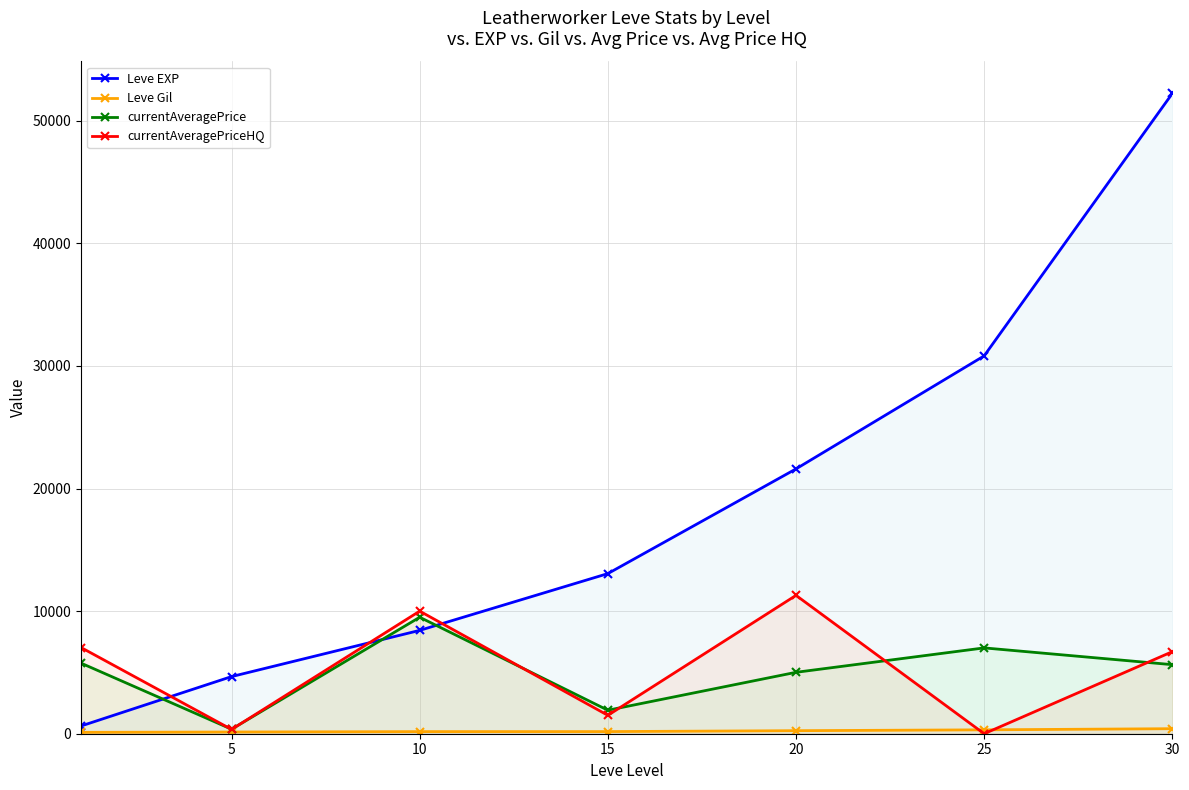

Which series has the widest spread of values?

Leve EXP